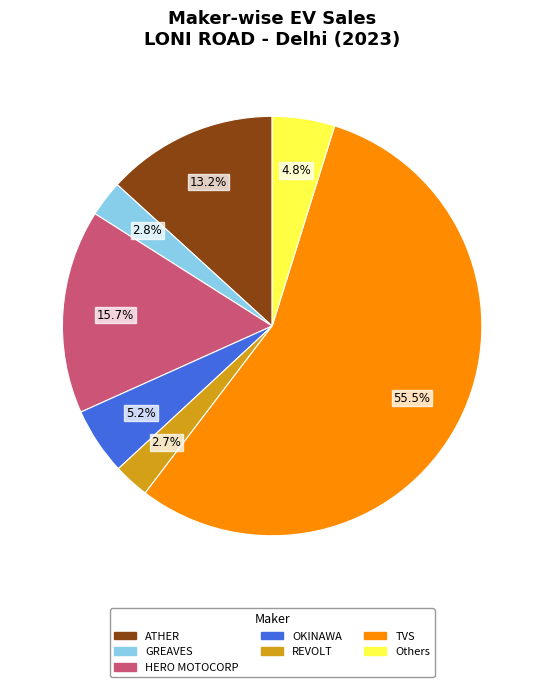

Is there any slice that represents more than half of the pie?

Yes